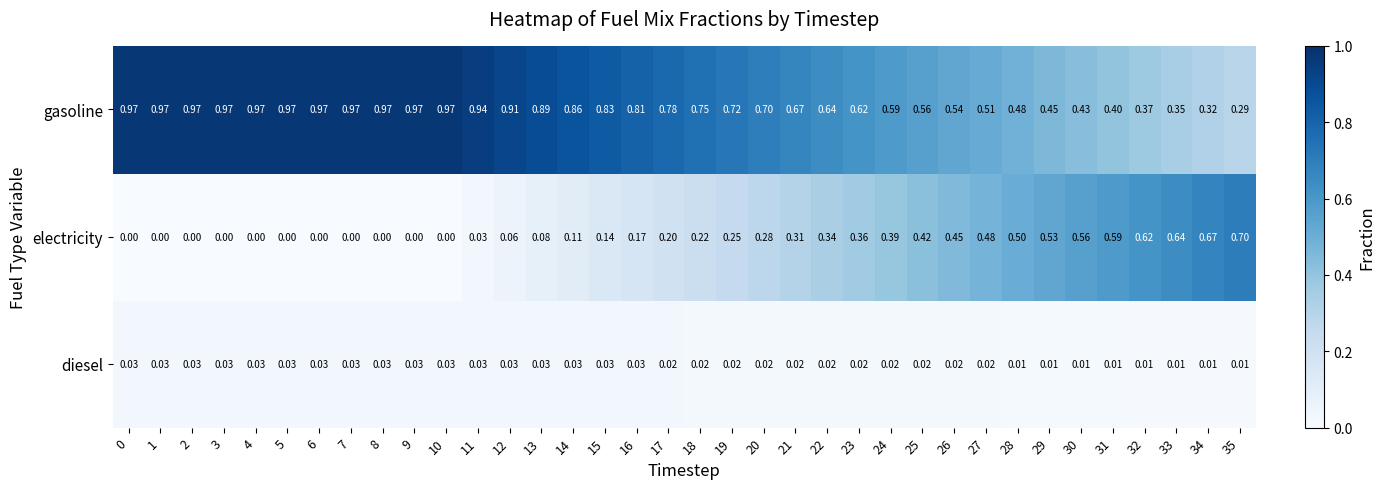

Which series has the widest spread of values?

electricity